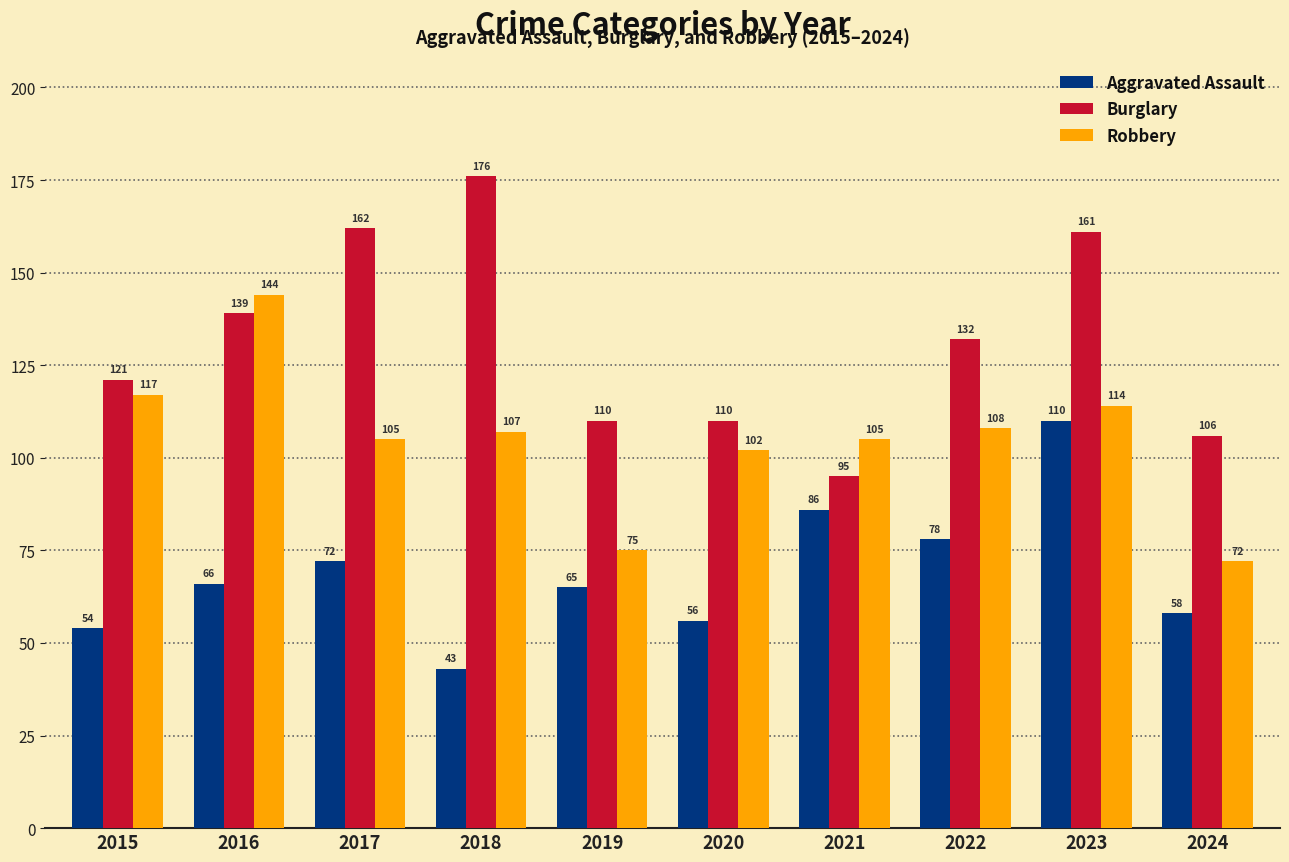

What is the value of the Robbery bar at the 1st from the left?

117